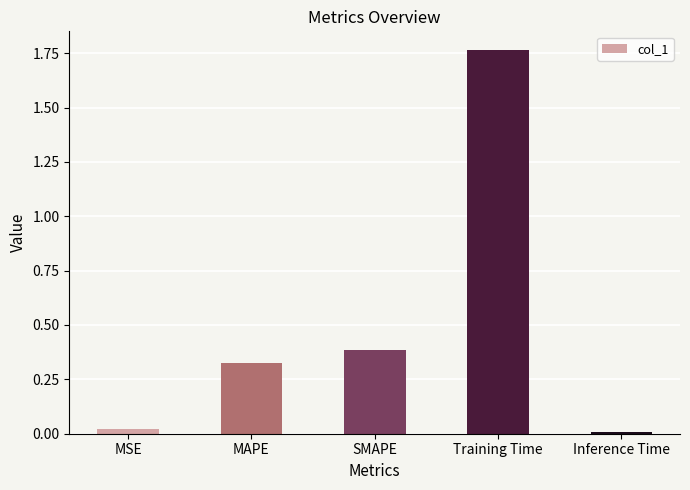

What is the change in value from MAPE to Training Time?

+1.4